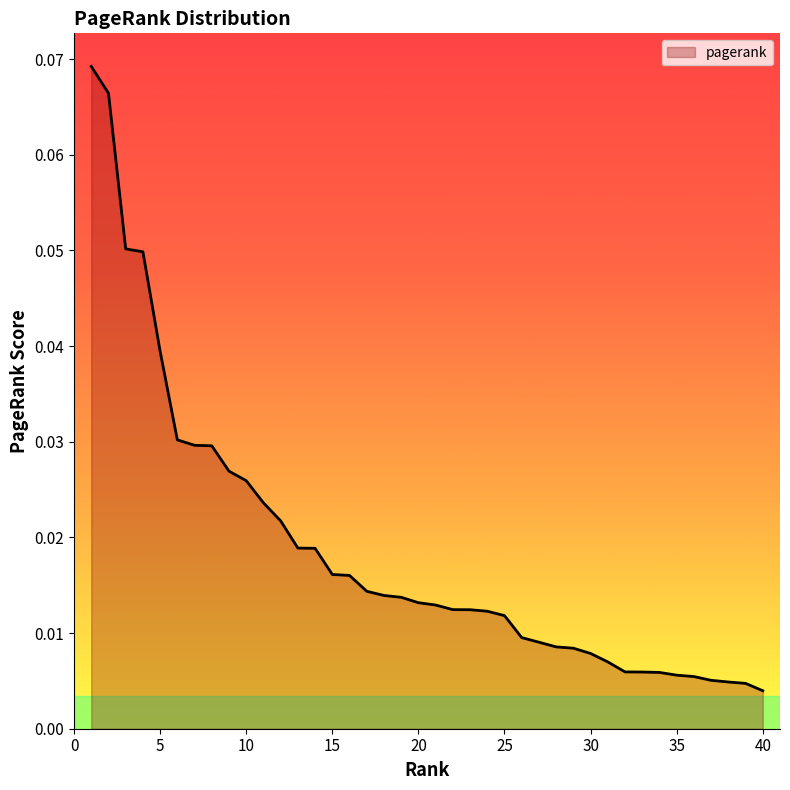

Count the number of data series in this chart.

1